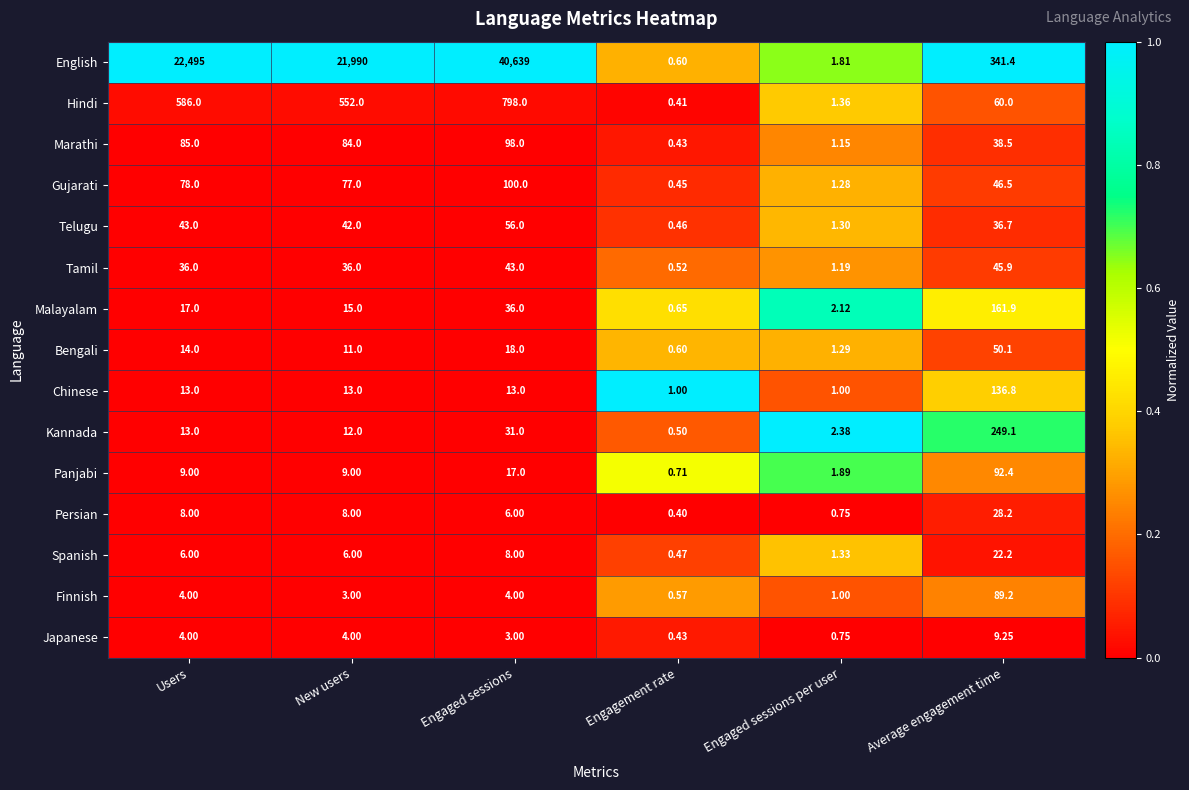

Which series has the largest total across all categories?

English